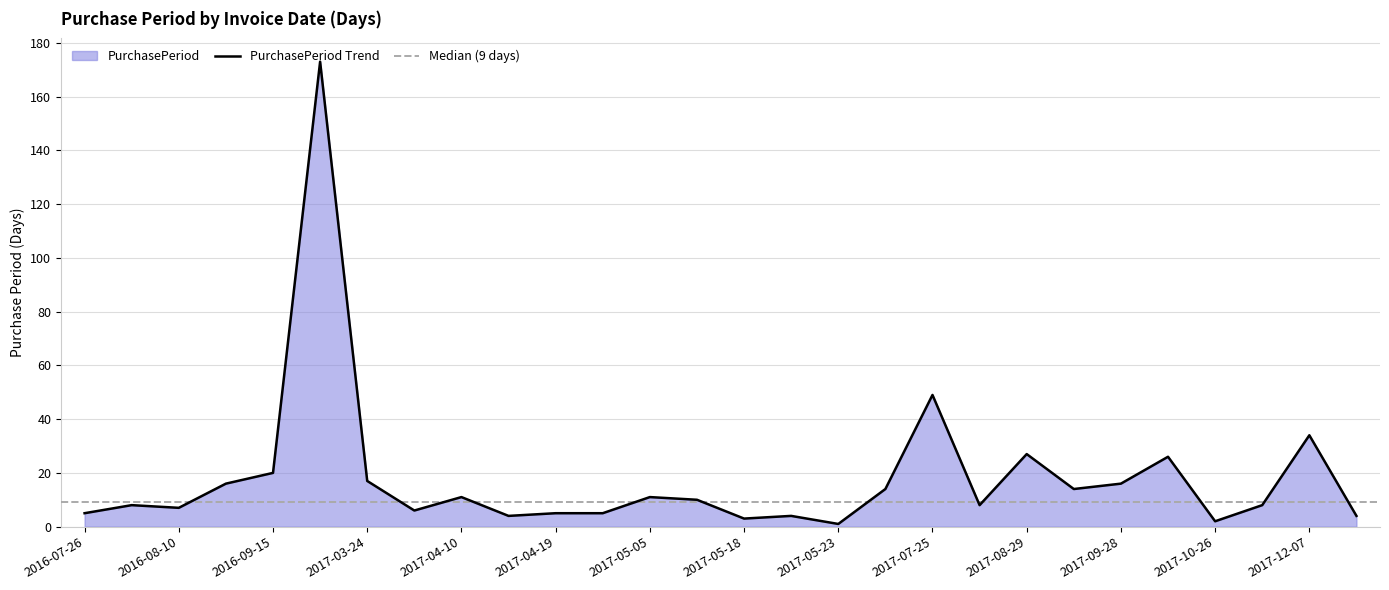

What is the minimum value shown in the chart?

1